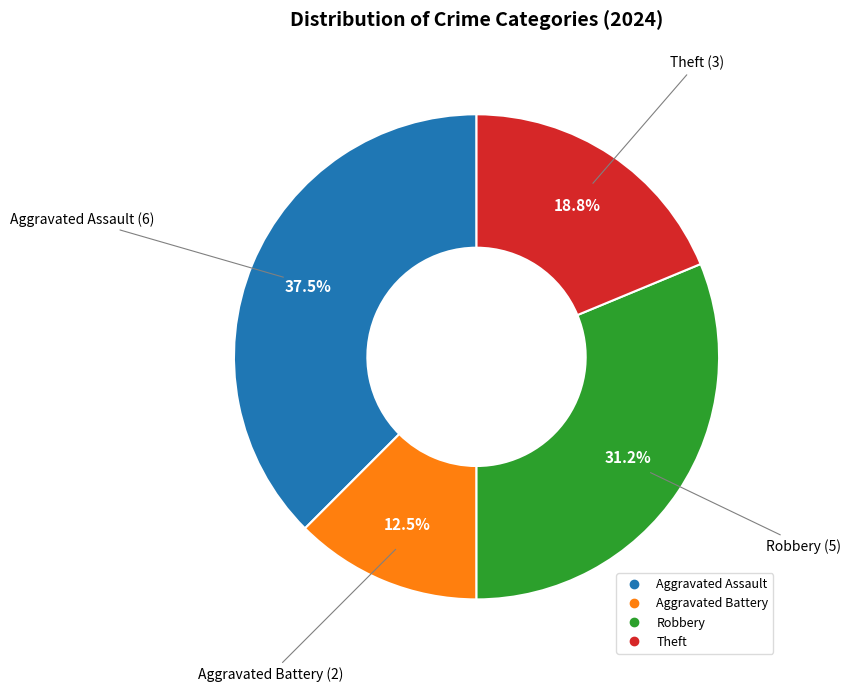

Is it true that Aggravated Assault is 23% of the pie?

False